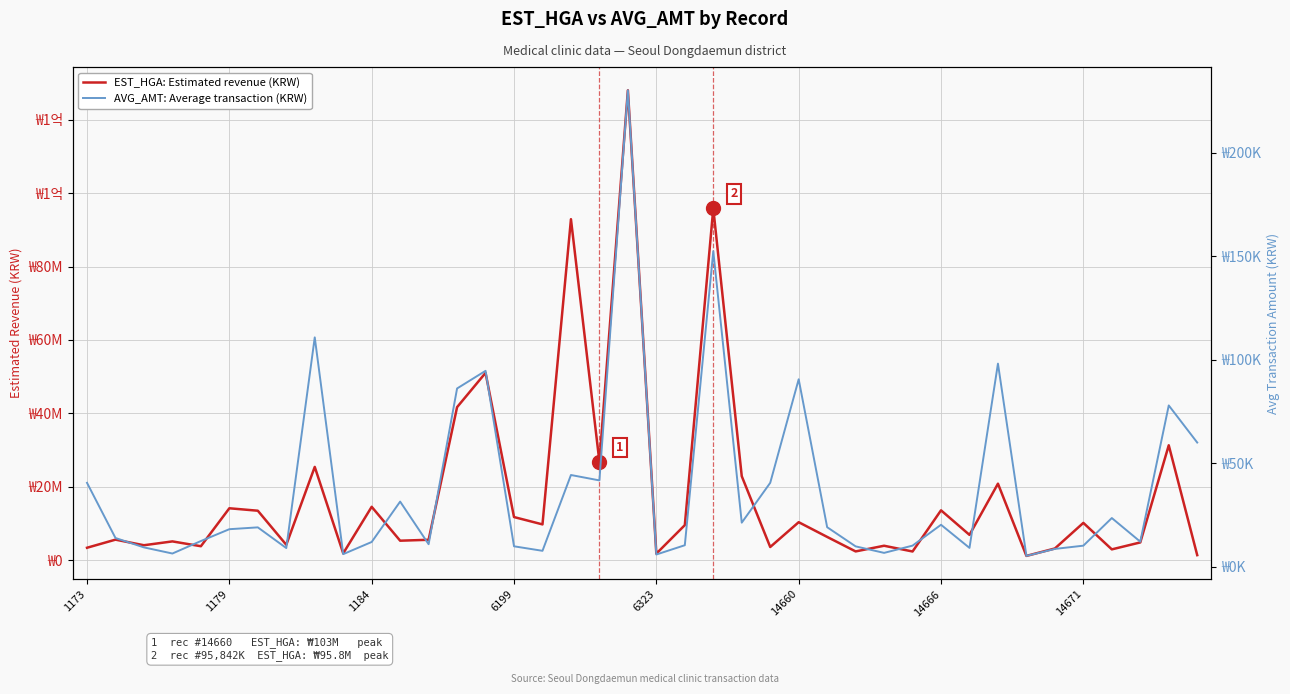

Rank the series by their maximum value, from highest to lowest.

EST_HGA: Estimated revenue (KRW), AVG_AMT: Average transaction (KRW)